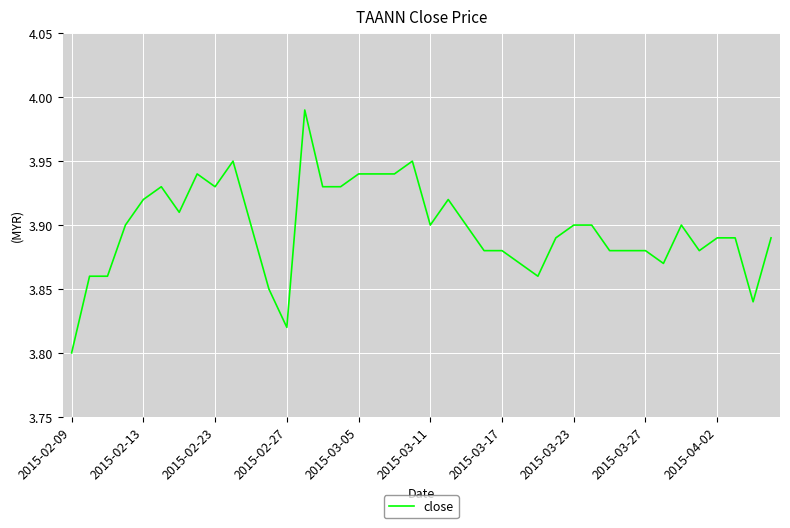

Which category has the lowest value across all series?

2015-02-09